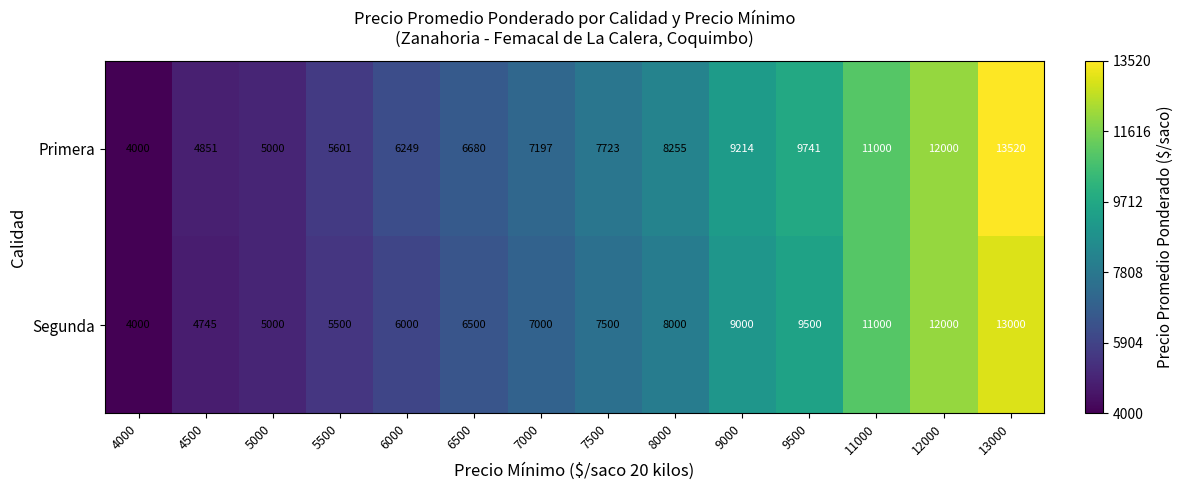

How many data points does each series have?

14